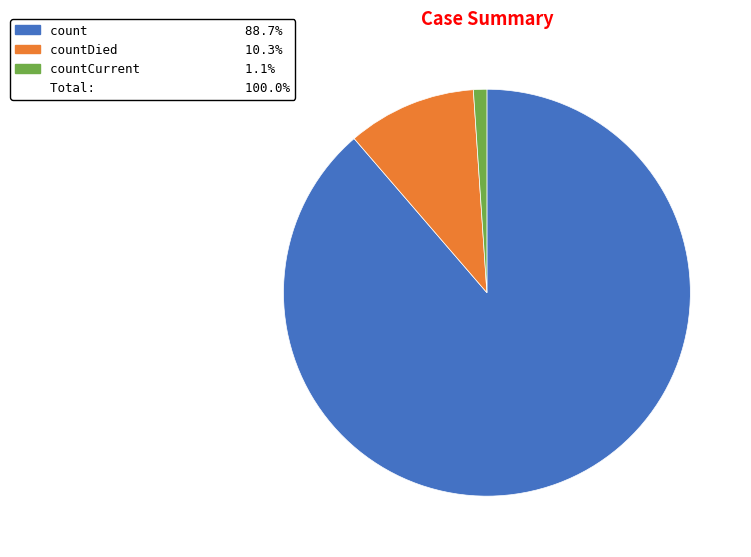

Is there any slice that represents more than half of the pie?

Yes